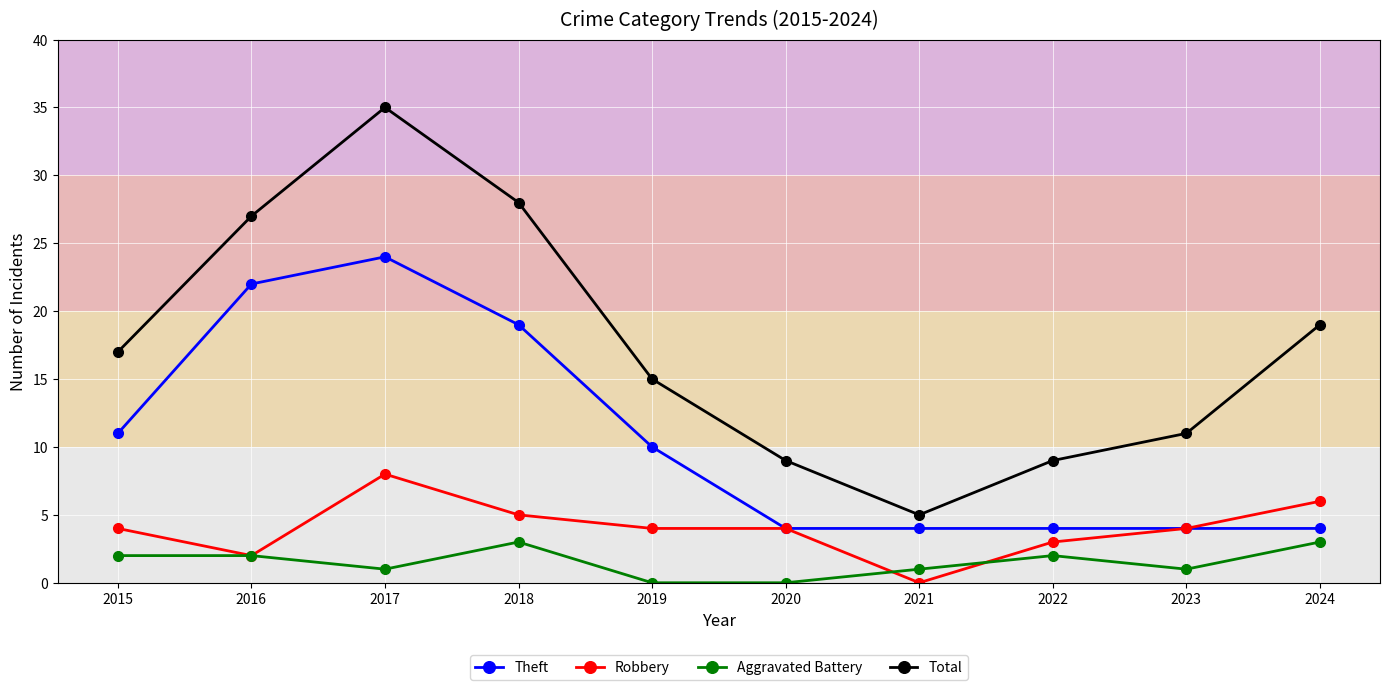

What is the maximum value for Total?

35